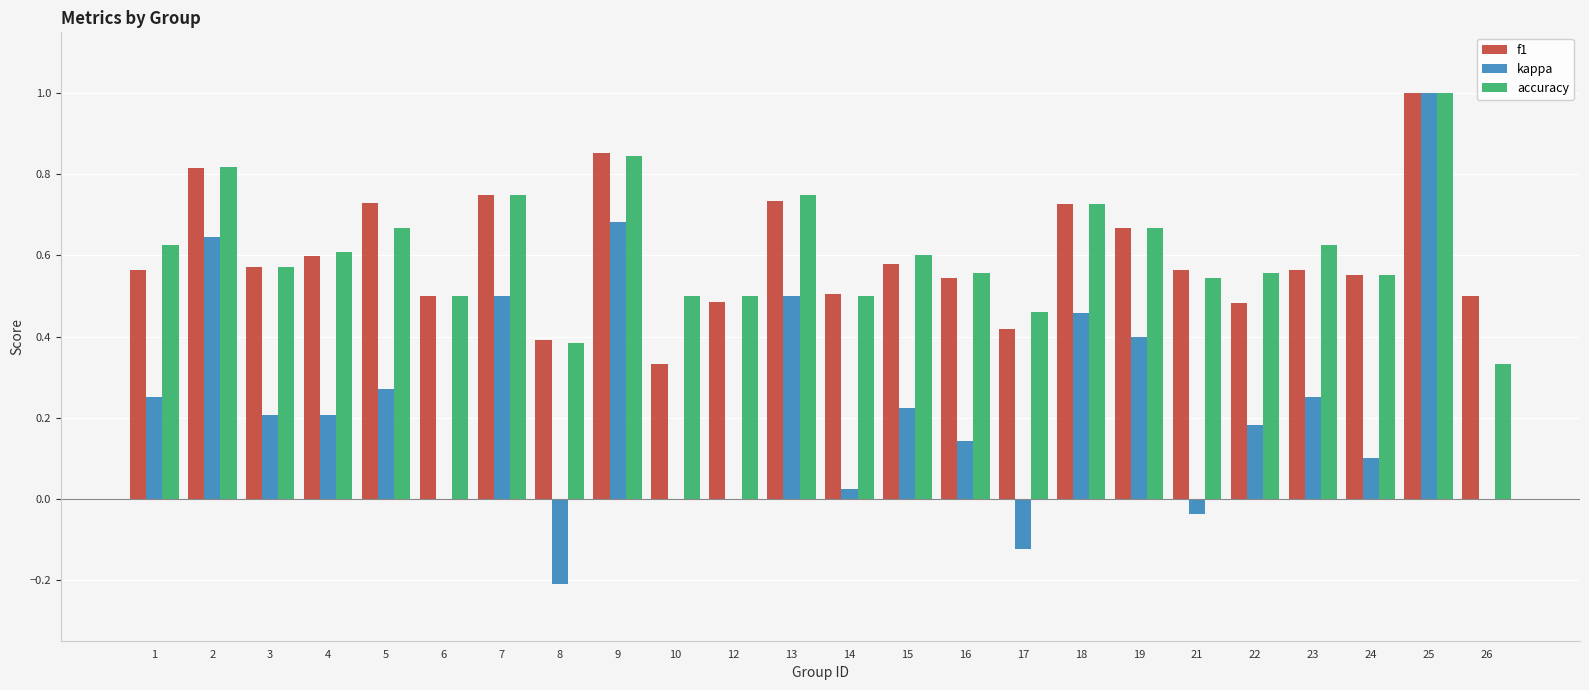

At which category is the sum across all series the highest?

25